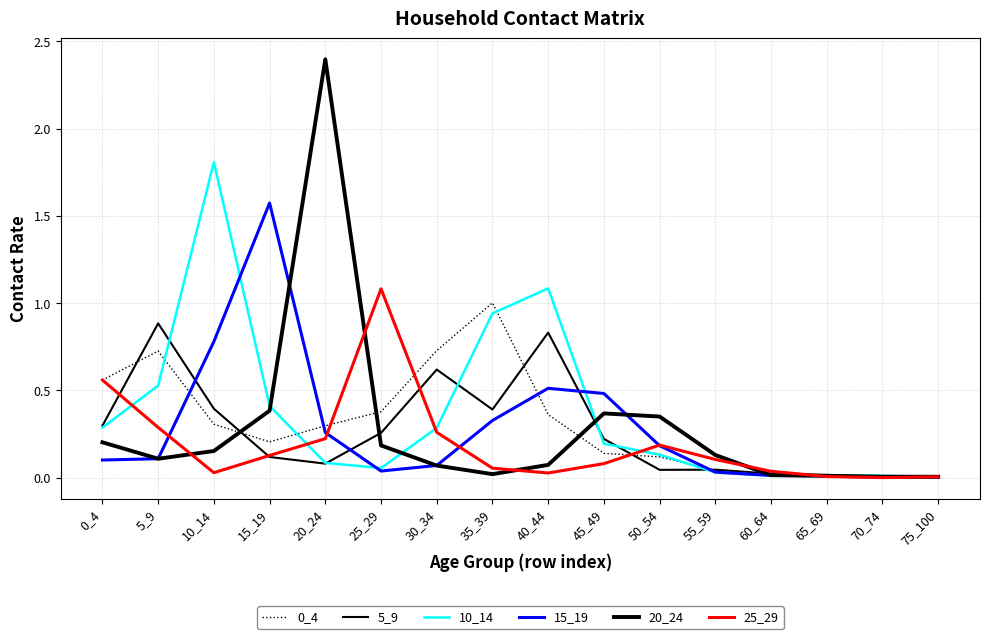

What is the spread (max minus min) of values at 40_44?

1.1